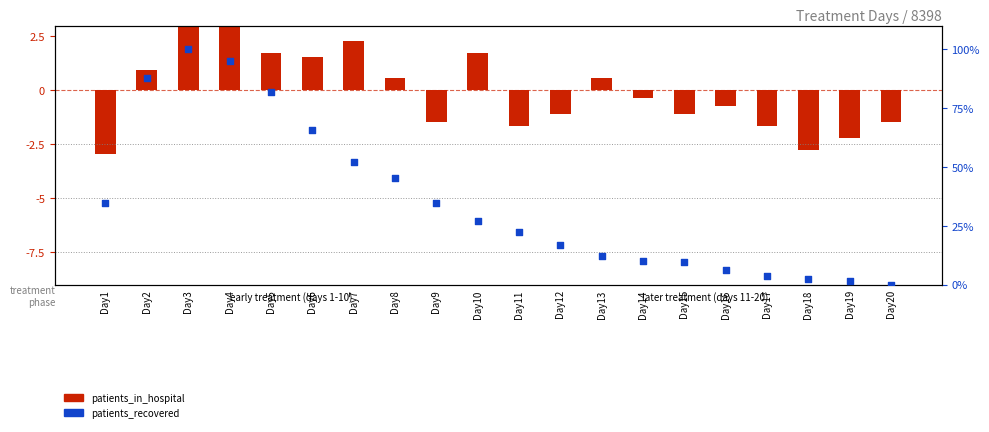

Which series has the largest total across all categories?

patients_recovered